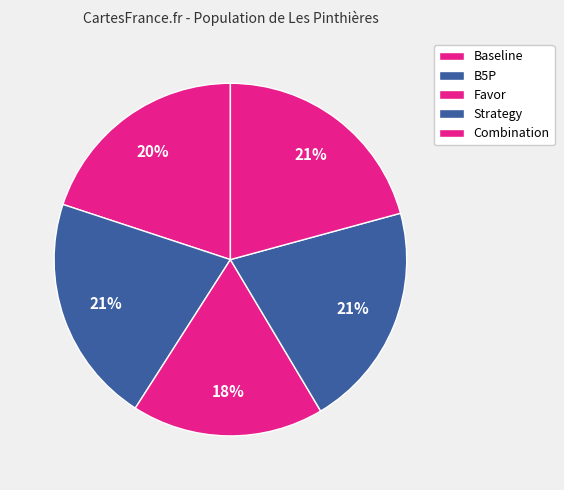

How many slices are in this pie chart?

5